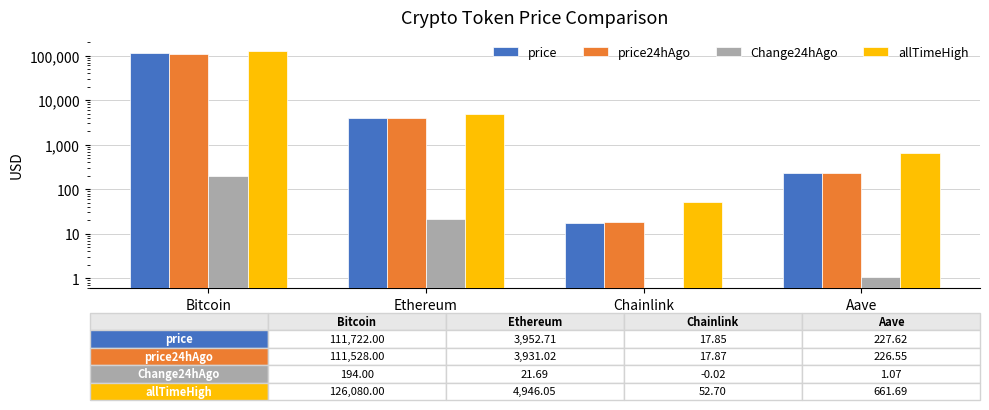

Where does the price24hAgo series first go above 3931?

Bitcoin